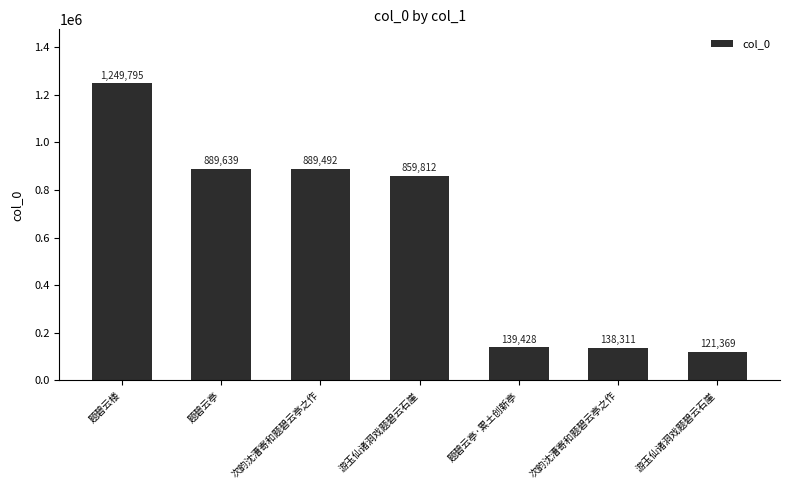

The value at 题碧云楼 is 1249795. True or false?

True